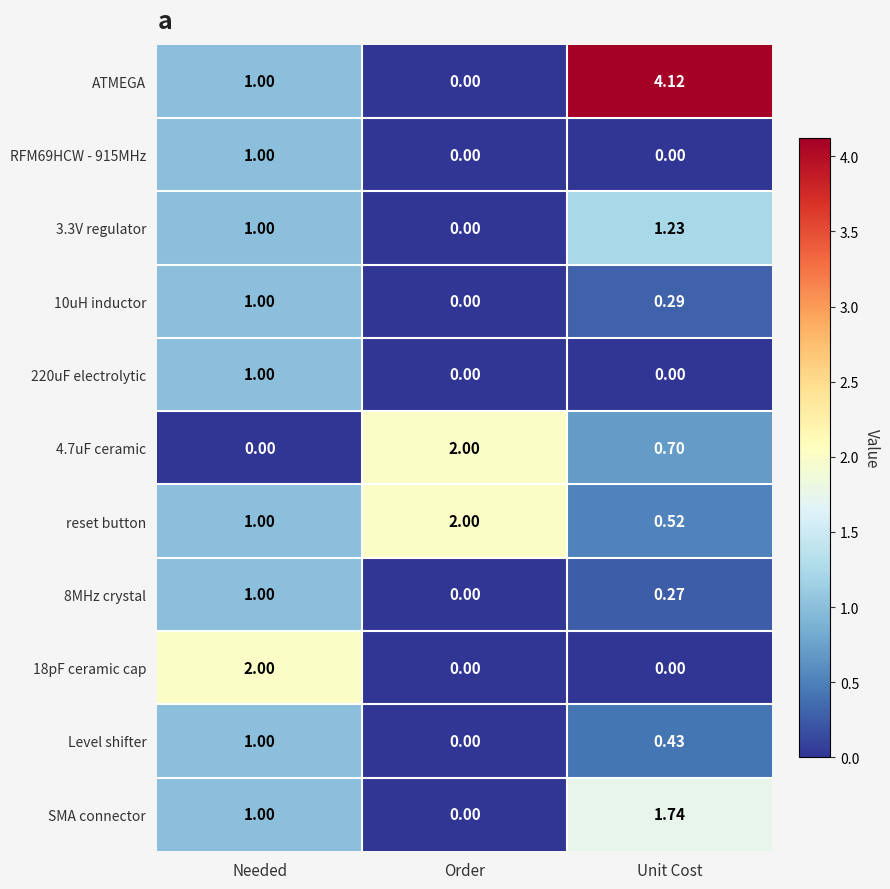

At which label is Level shifter closest to 0?

Order